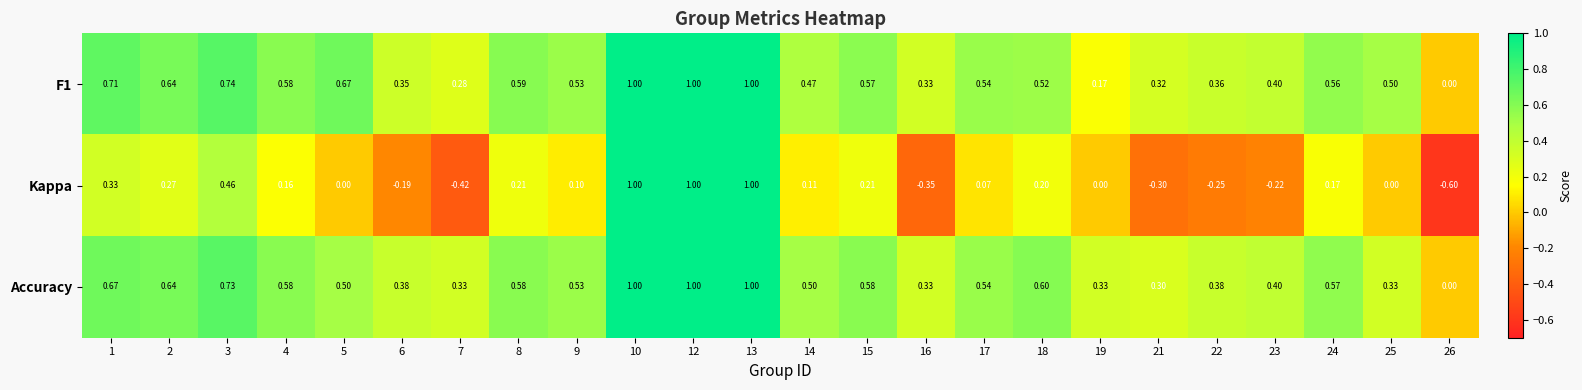

Between 9 and 10, which series saw the biggest shift?

Kappa